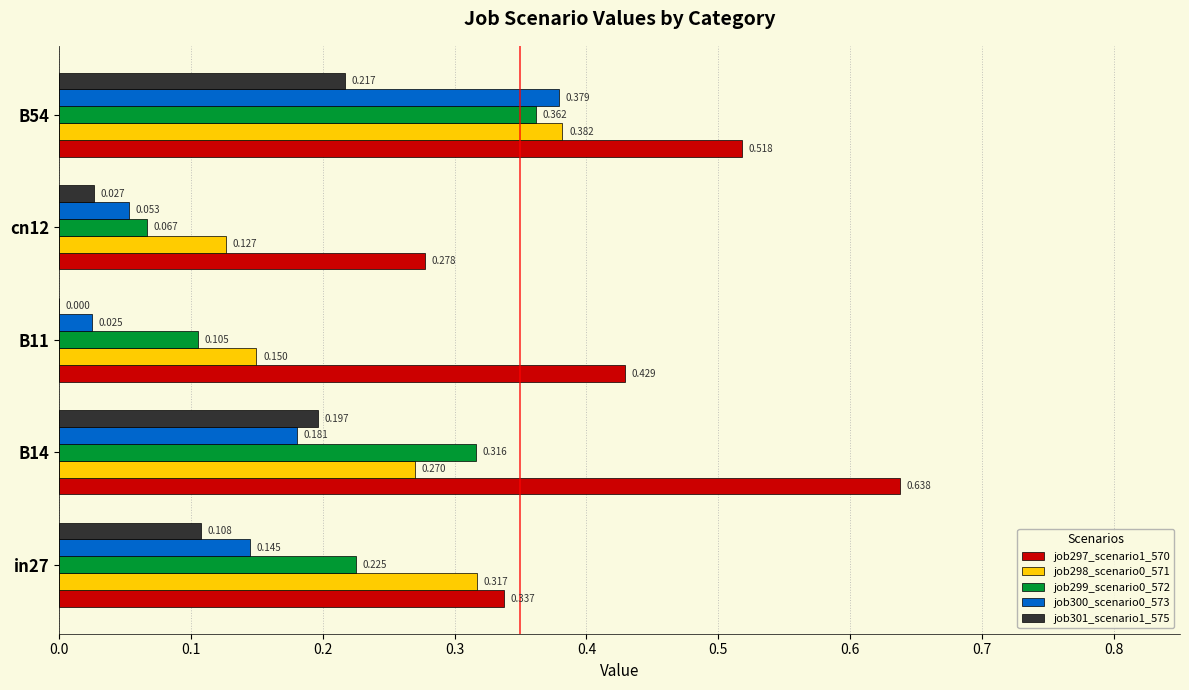

Count the job298_scenario0_571 values in the range 0 to 1.

5